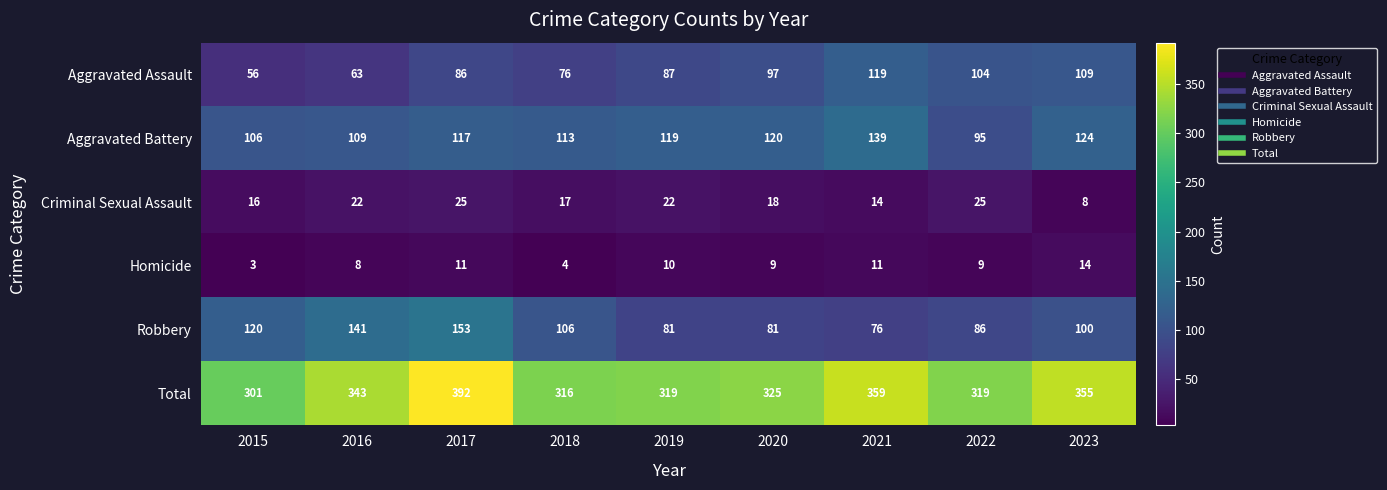

What is the difference between the maximum and minimum values in the Total series?

91